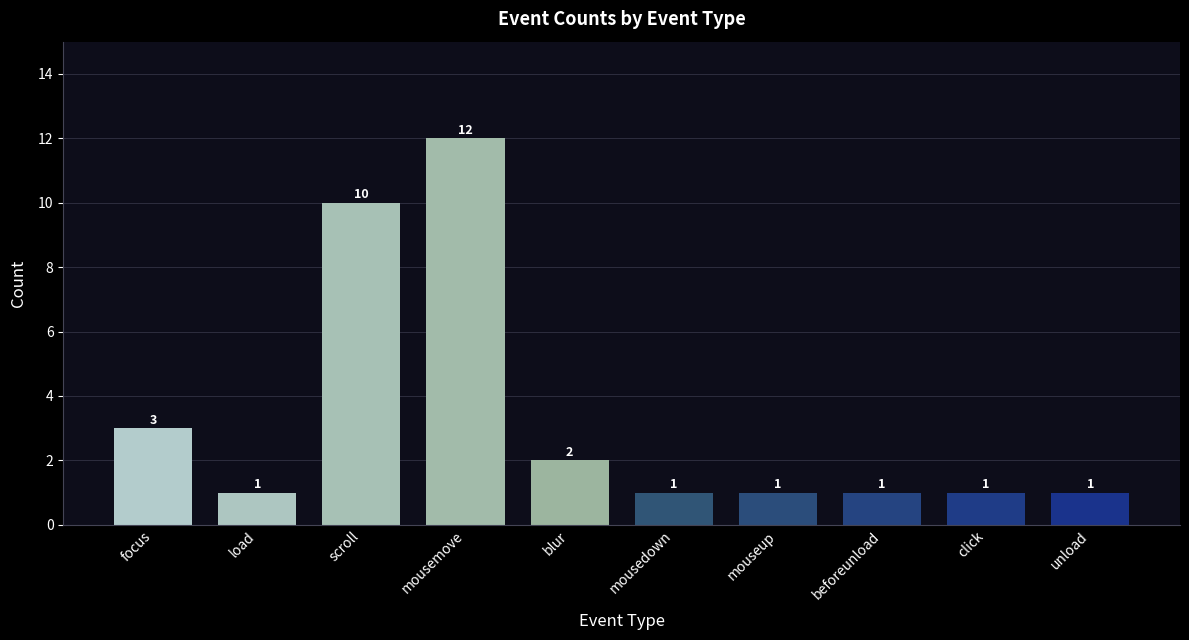

What is the greatest value displayed?

12